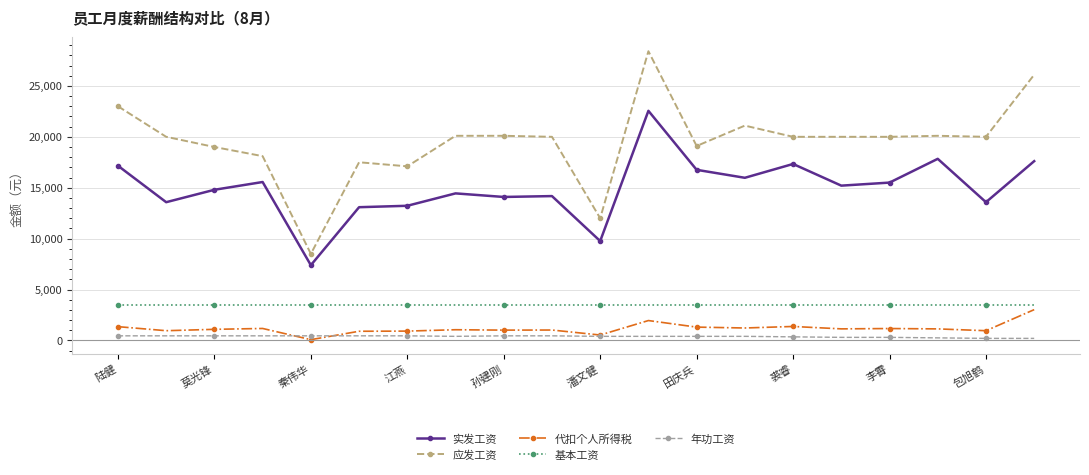

Which series has the widest spread of values?

应发工资